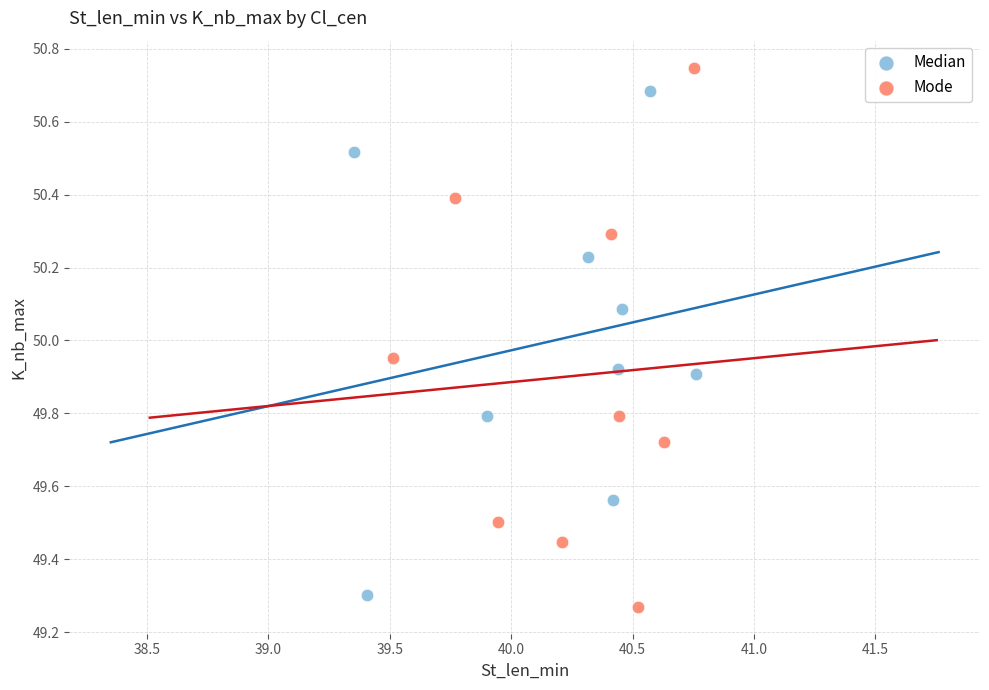

Which series contains the lowest Y value?

Mode